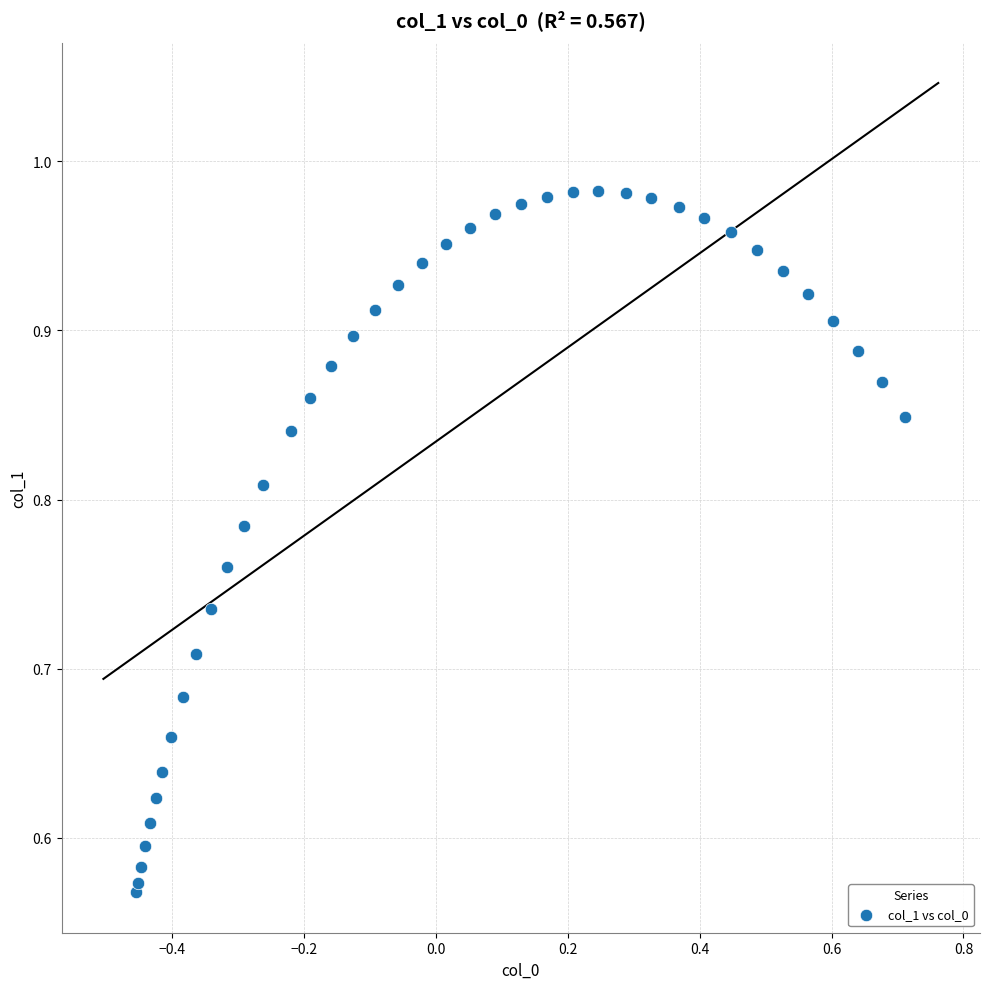

What is the range of X values (max minus min)?

1.2